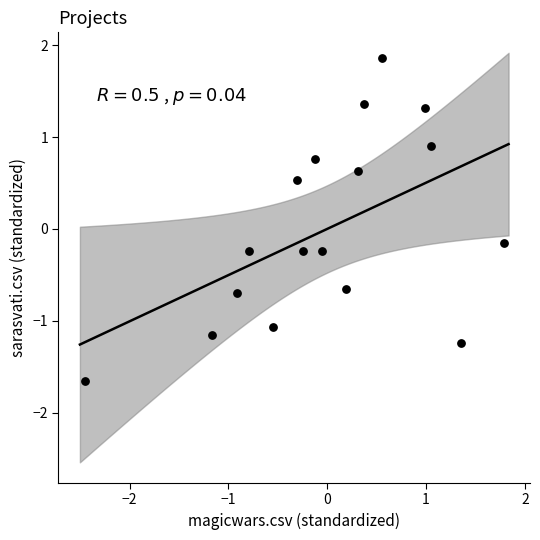

What is the range of X values (max minus min)?

4.2